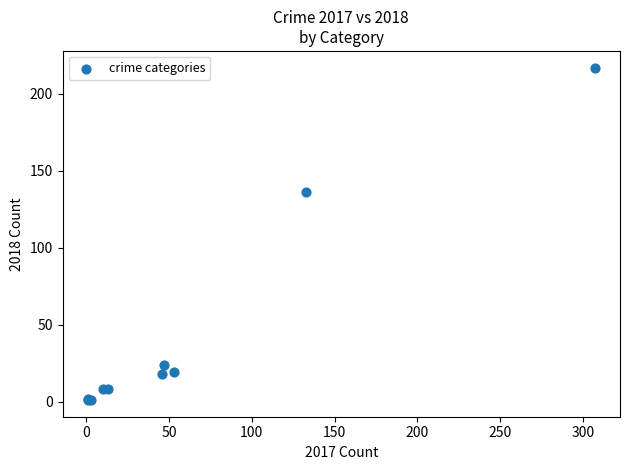

What Y value in the scatter plot is closest to 109?

136